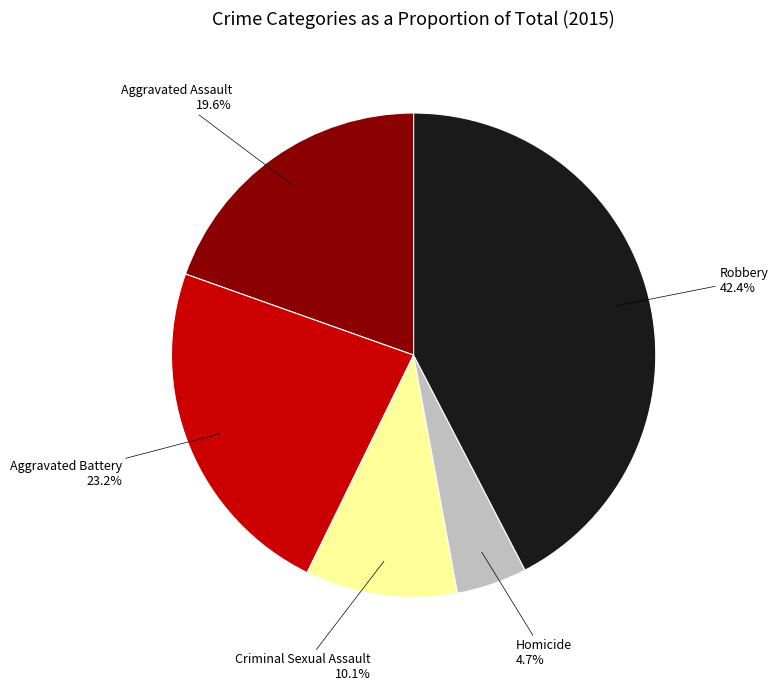

How many segments does this pie chart have?

5